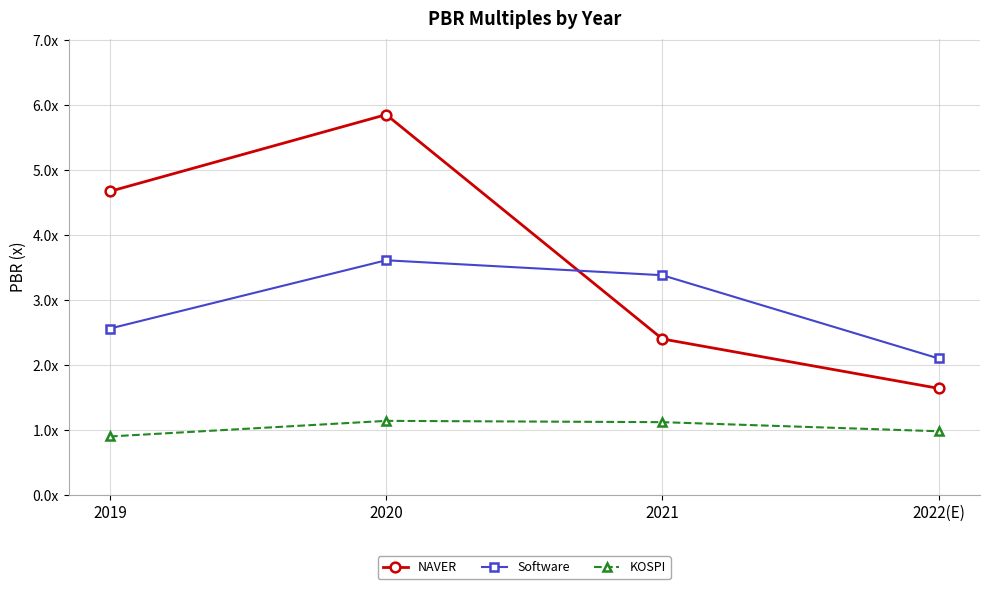

Which has a higher value, 2019 or 2021?

2019